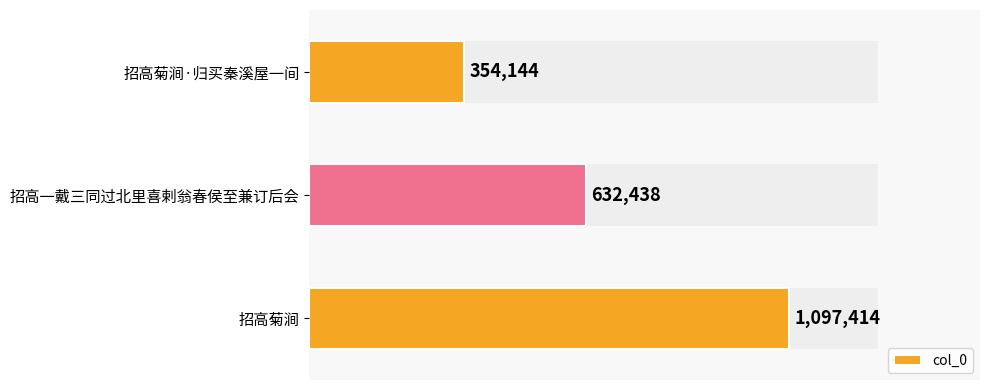

What is the greatest value displayed?

1097414